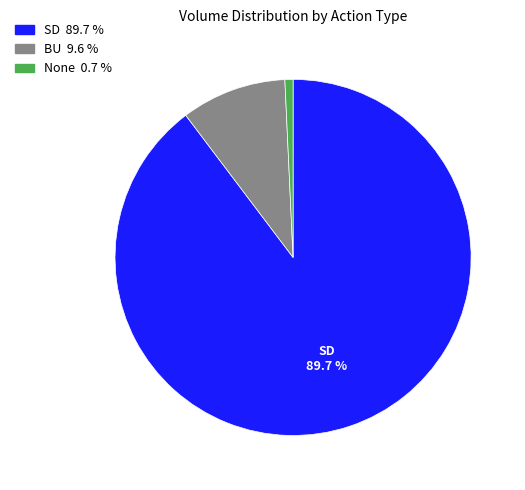

Does any single category account for the majority?

Yes